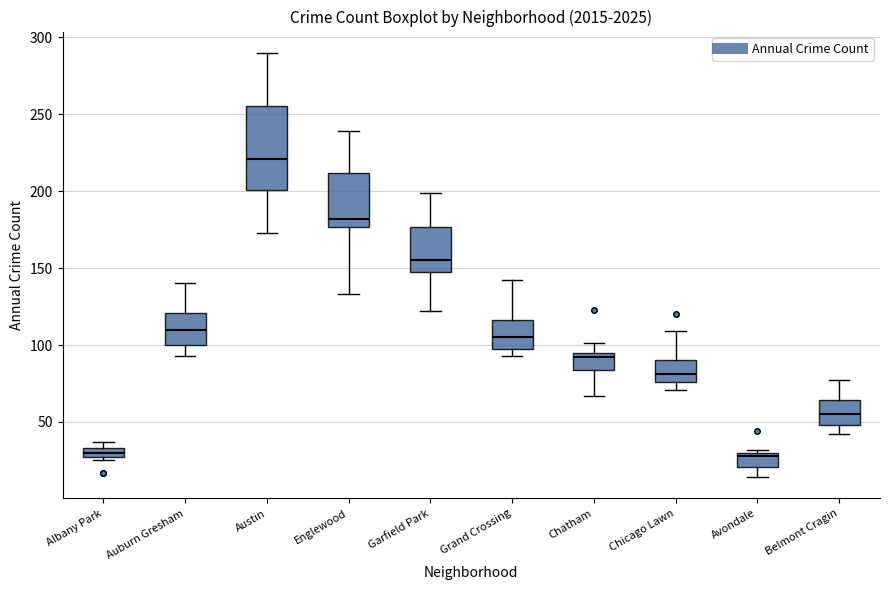

Which box is the tallest, from its lower edge to its upper edge?

Austin